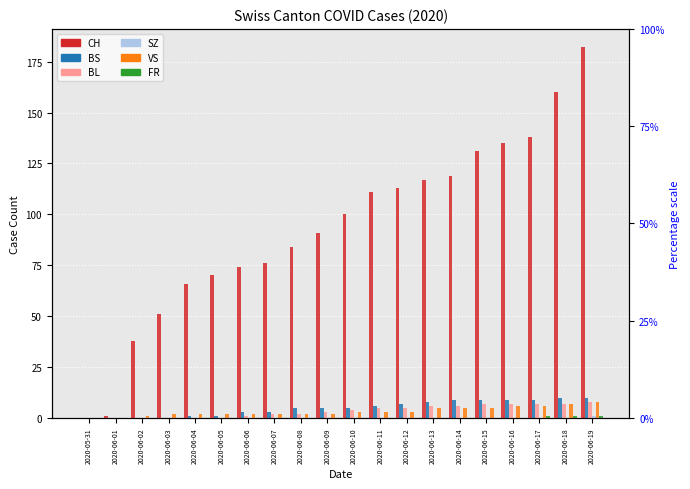

Which series changed the most between 2020-06-01 and 2020-06-15?

CH